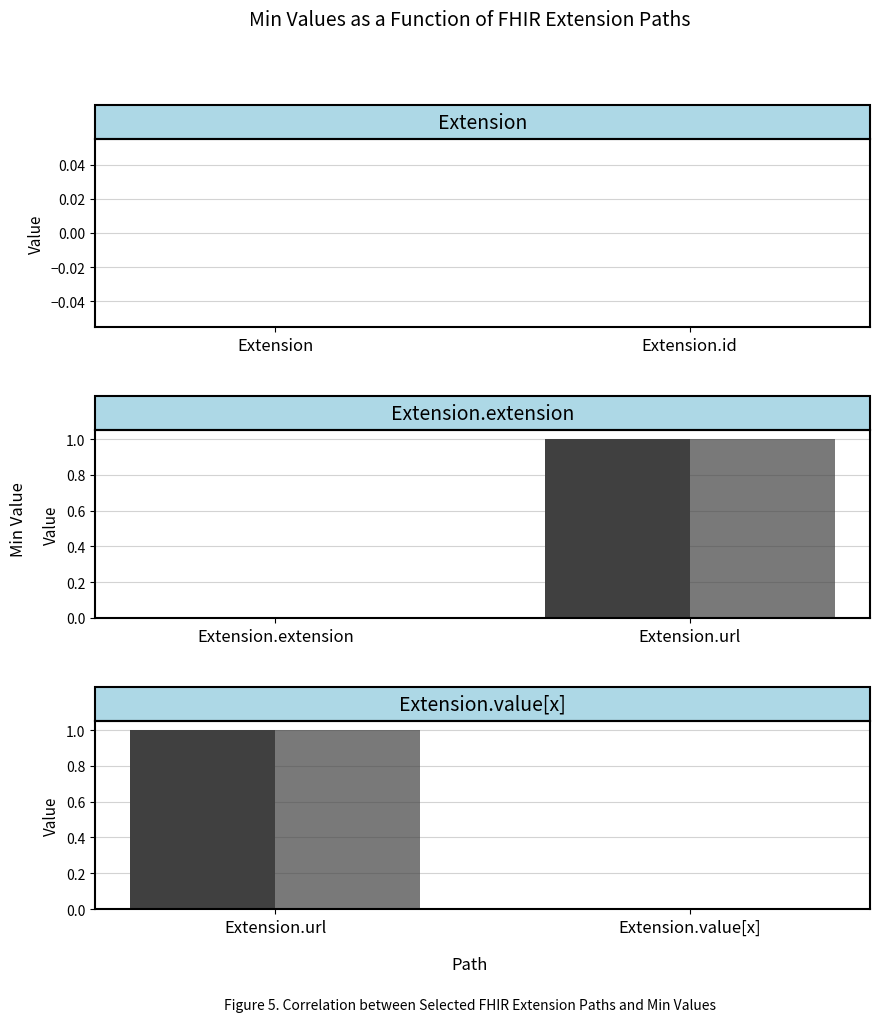

Is the value of Base Min at Extension.value[x] greater than the value of Min at Extension.url?

No